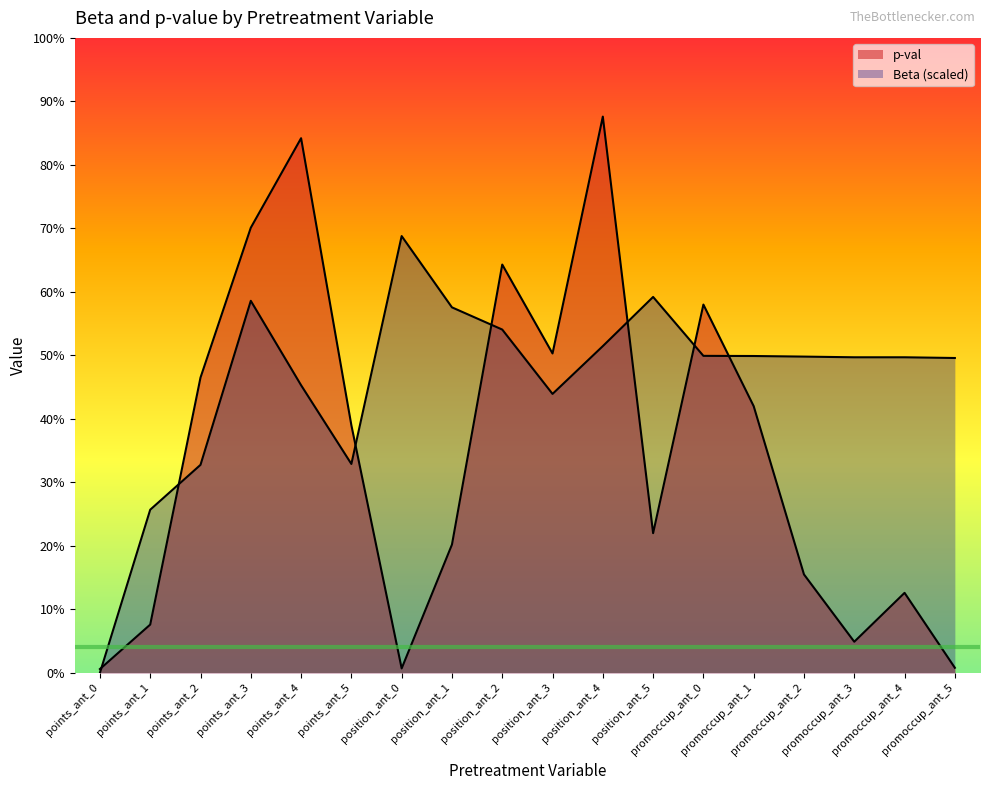

Rank the series by their average value, from highest to lowest.

Beta, p-val